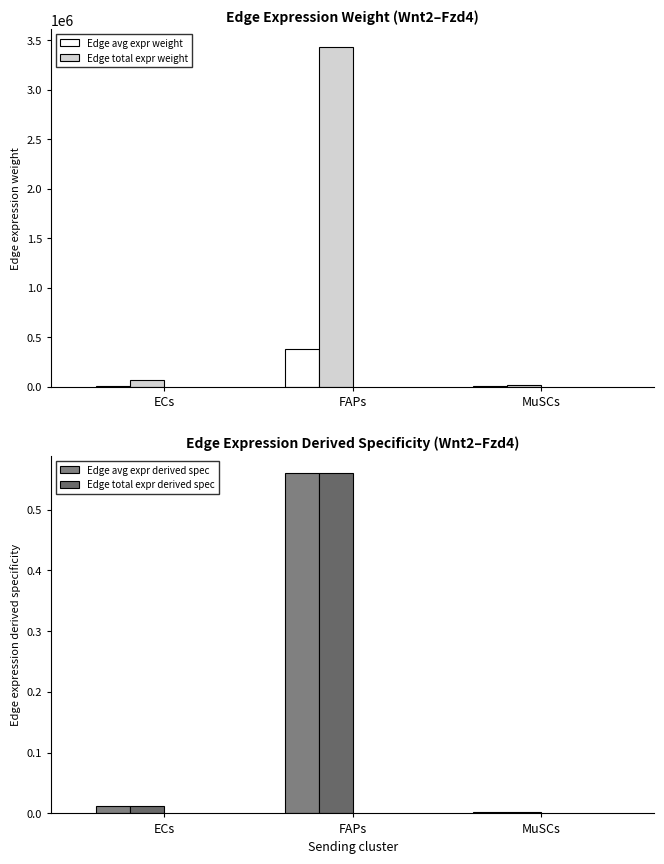

The Edge total expr weight series shows 3438681.9 at FAPs. True or false?

True